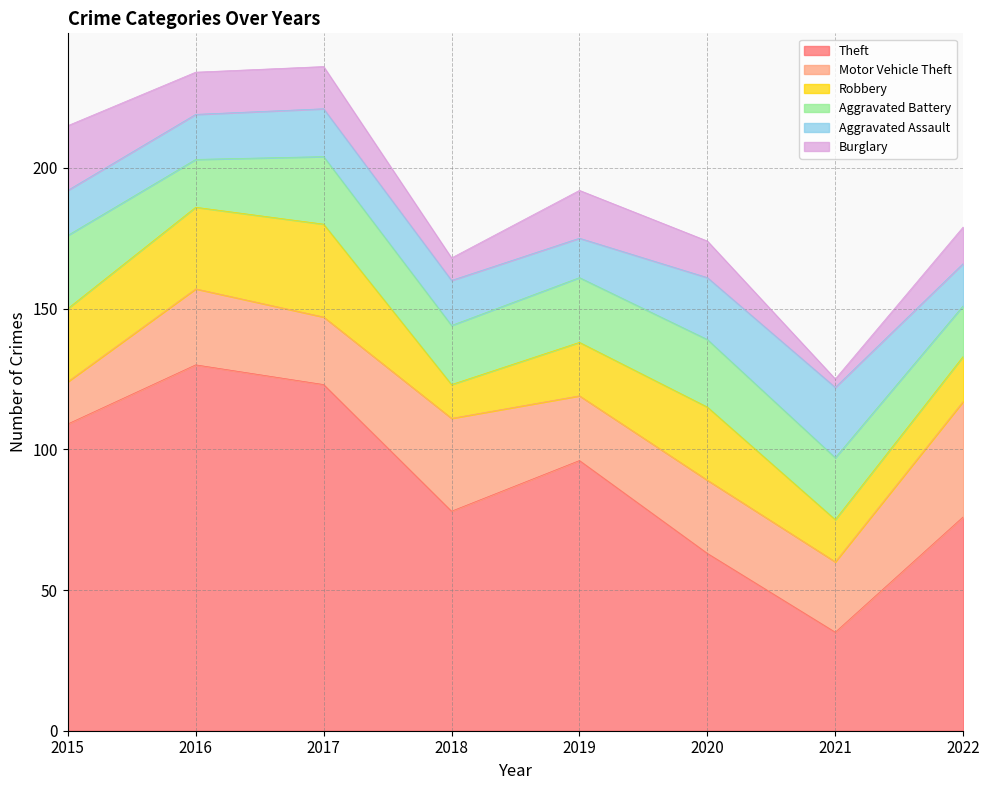

Does the chart display data point markers on the line(s)?

No